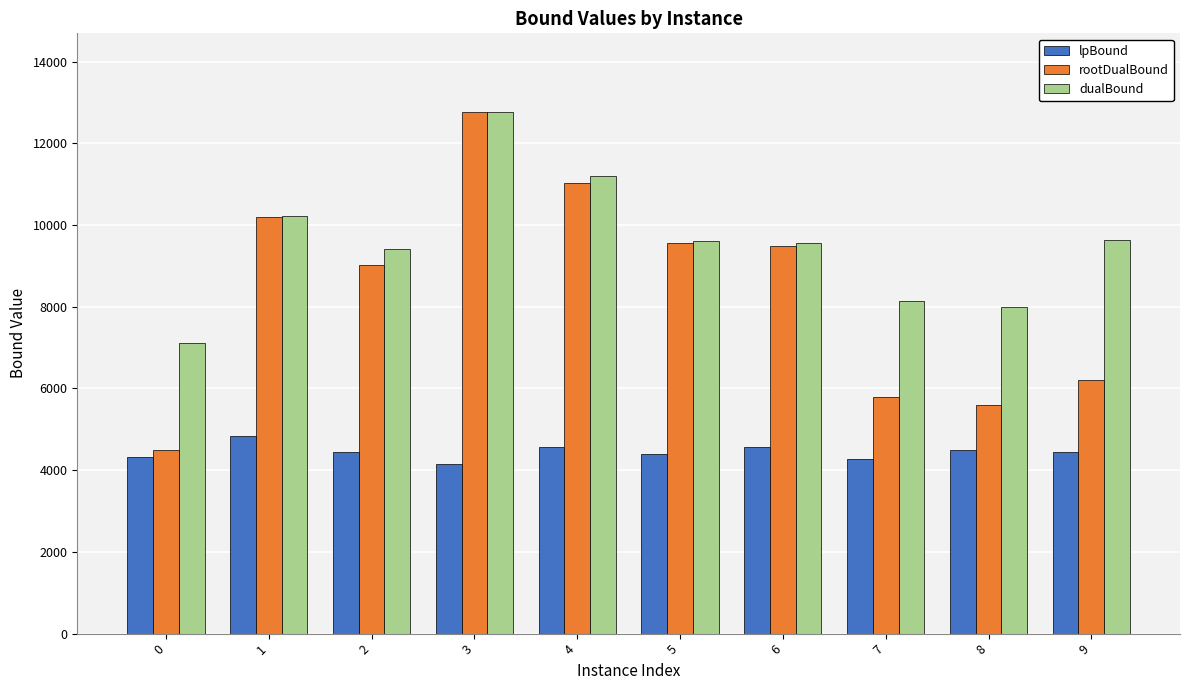

What is the approximate value of rootDualBound at 3?

12774.8